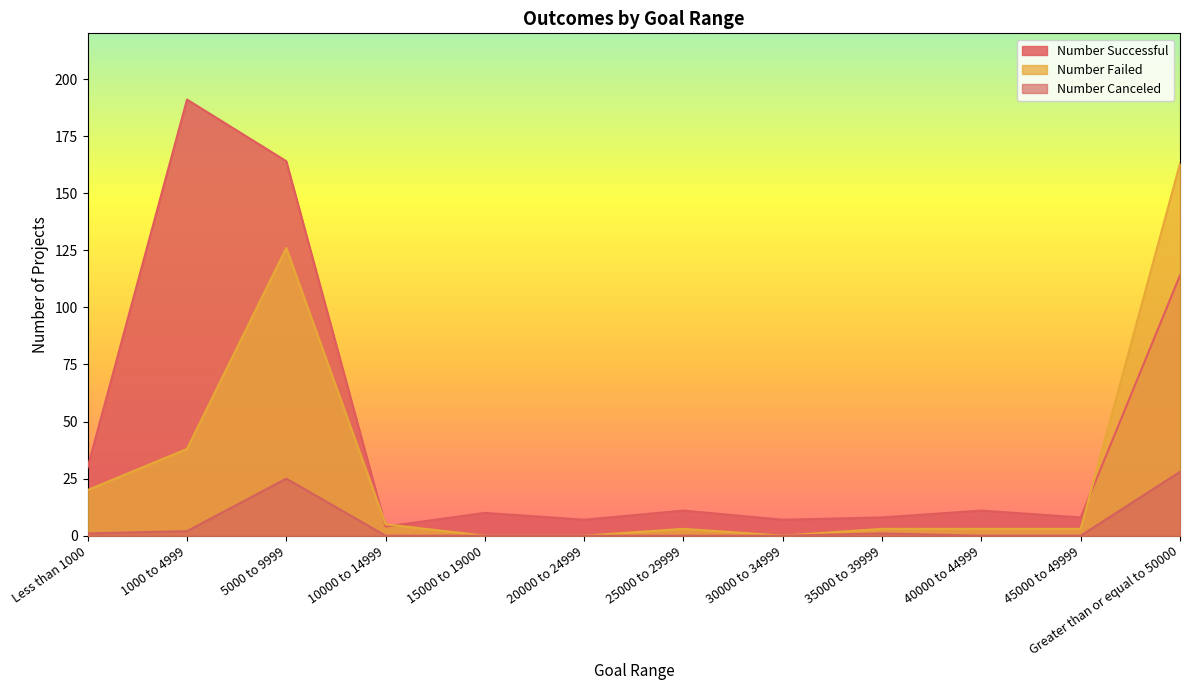

Which label corresponds to the largest value in the chart?

1000 to 4999